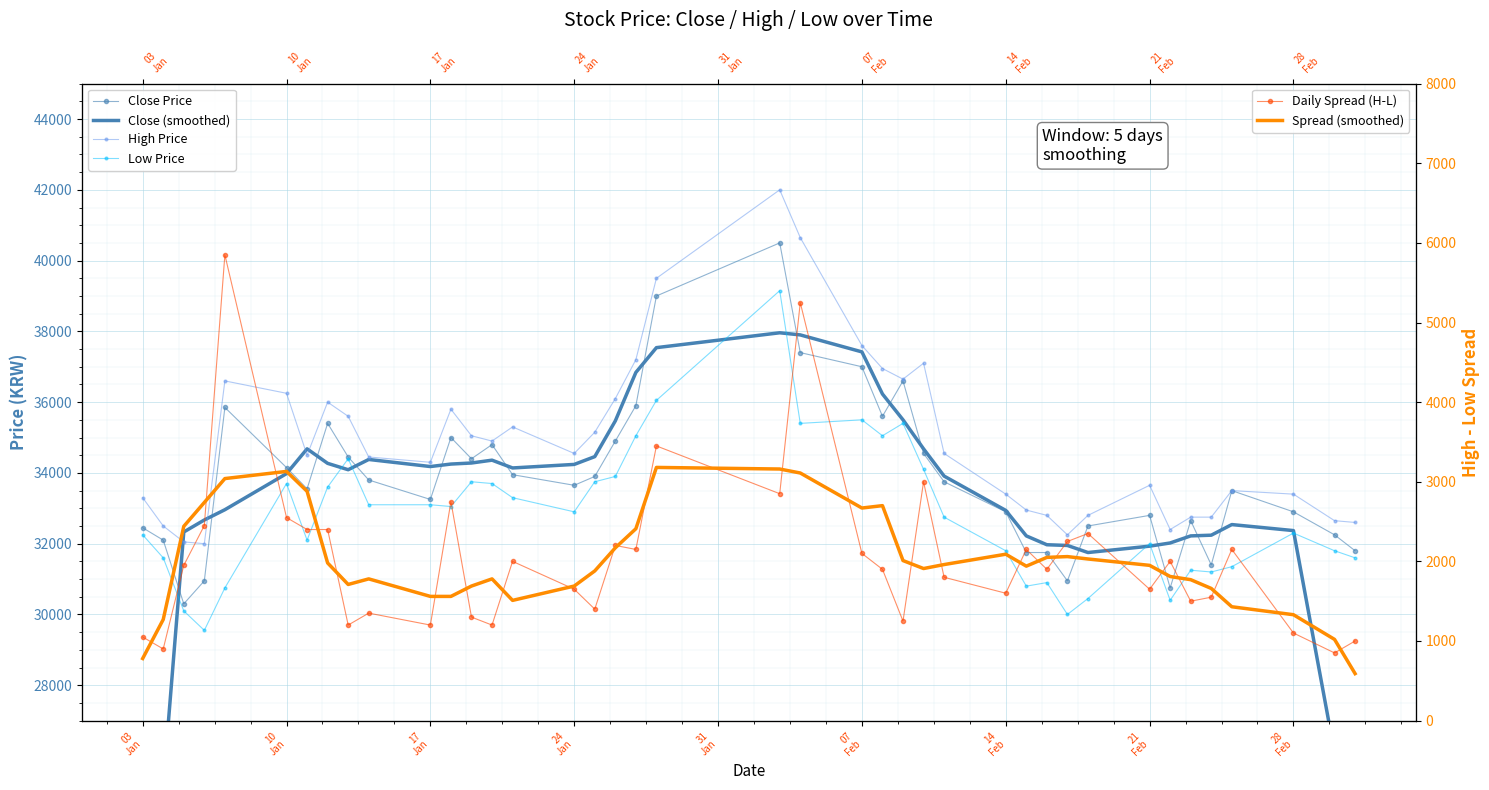

In Low Price, how many points are lower than both neighbors (excluding endpoints)?

10